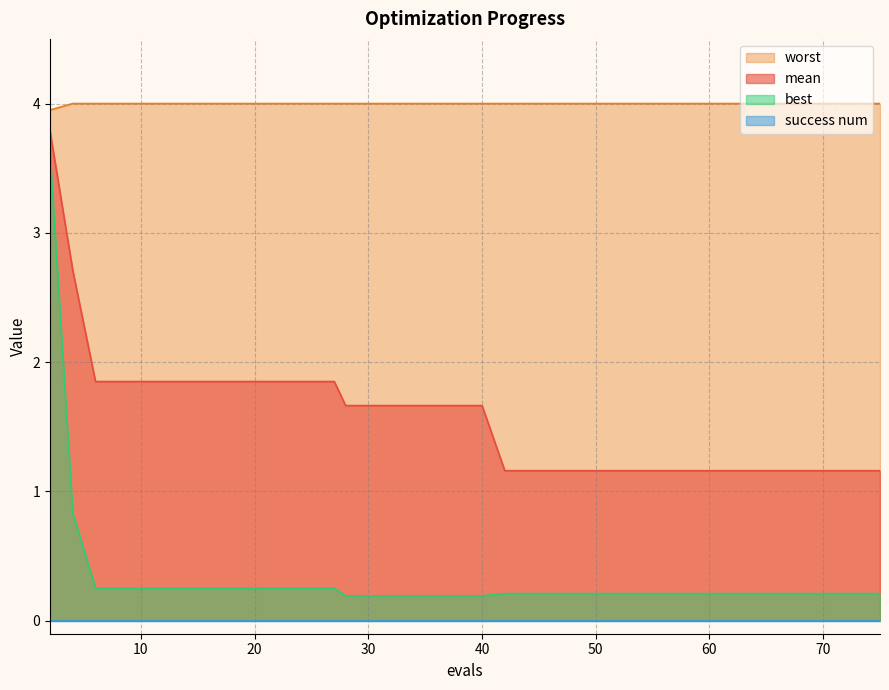

At which label is worst closest to 3?

2